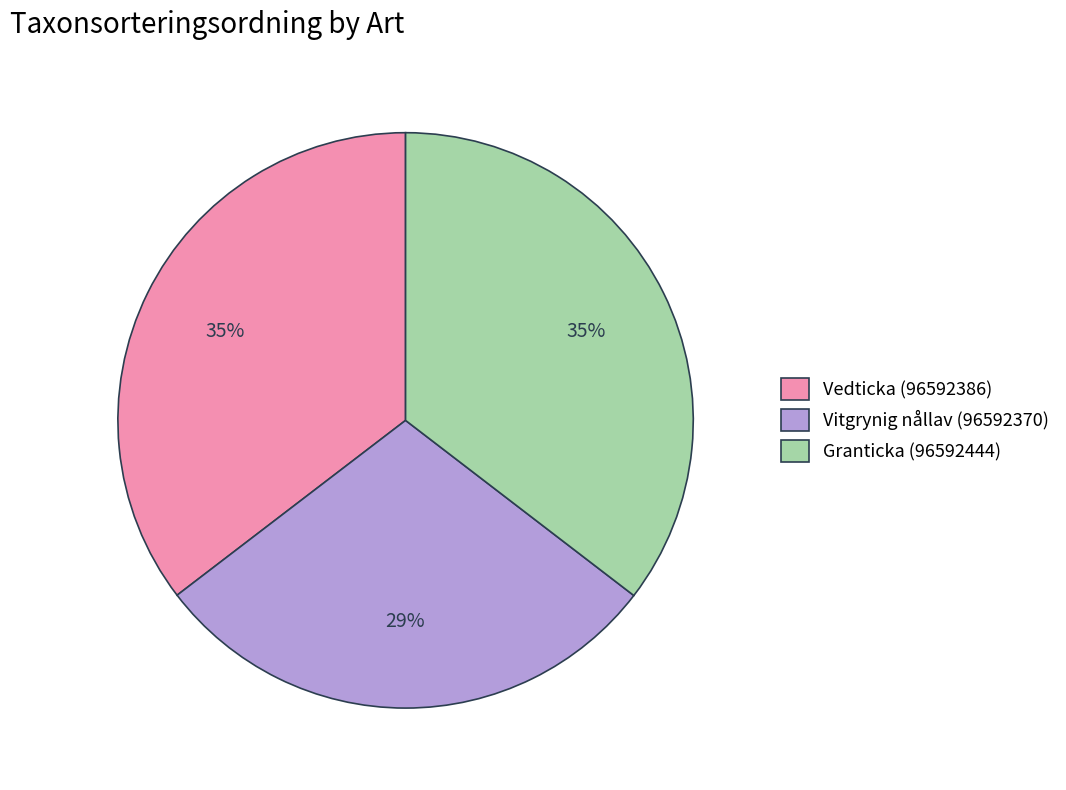

To the nearest percent, what portion does Granticka (96592444) represent?

35%